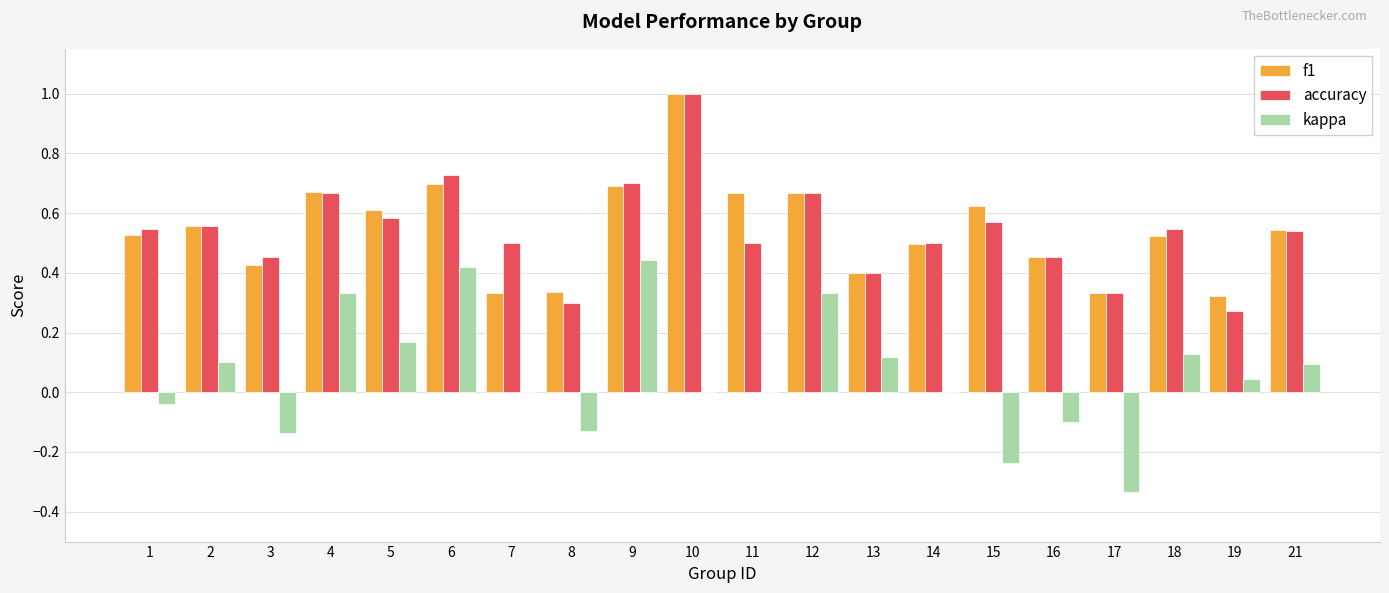

Which series has the largest range (max minus min)?

kappa